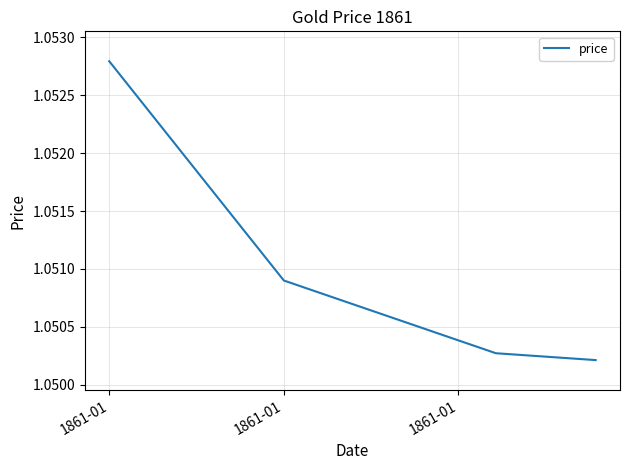

Is this an area chart (filled region under the line)?

No